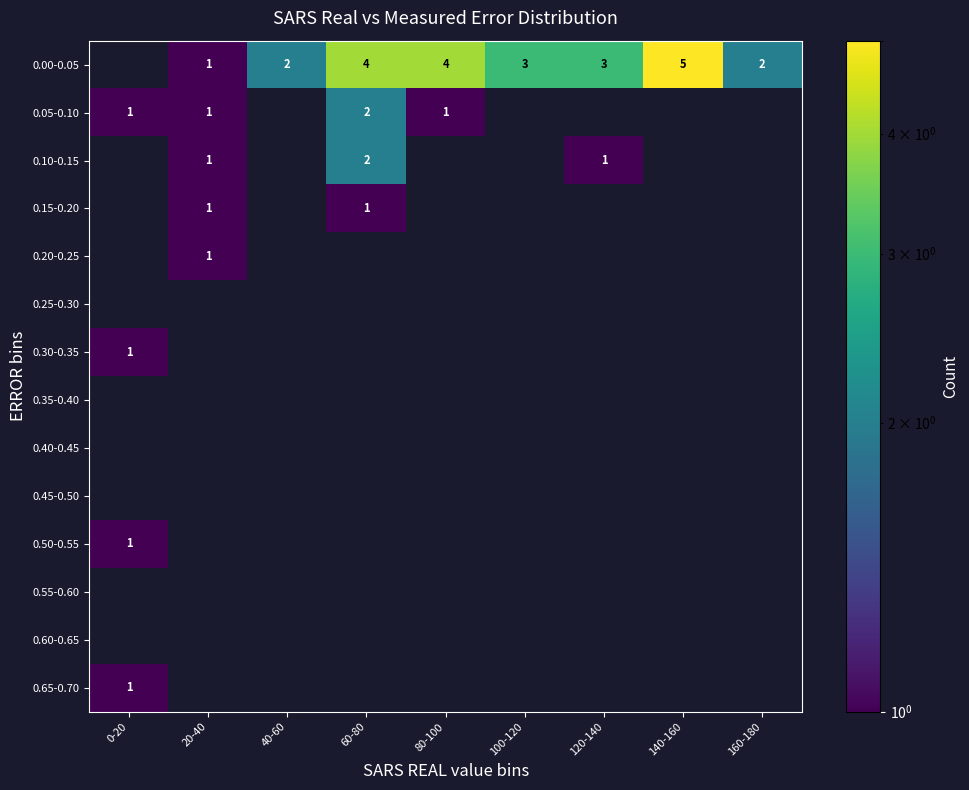

The value of 0.00-0.05 at 120-140 is 1. True or false?

False